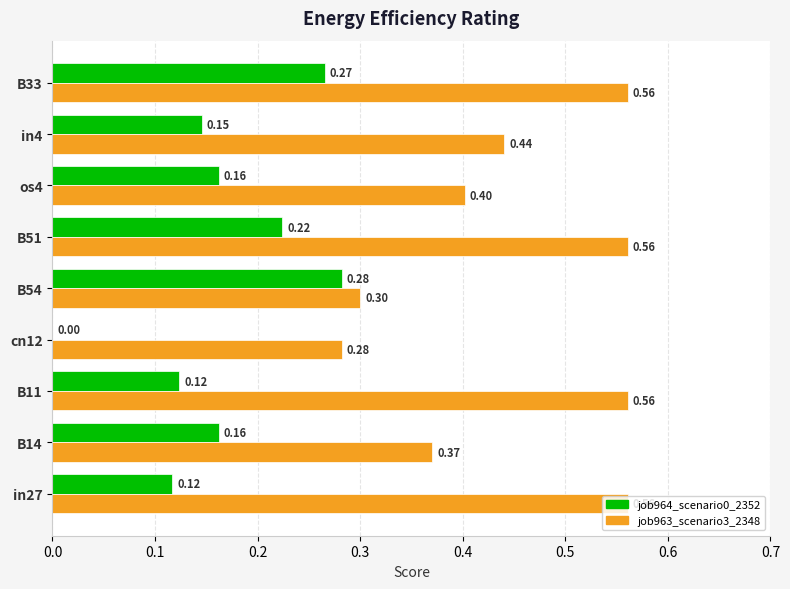

What is the sum of all job964_scenario0_2352 values?

1.5